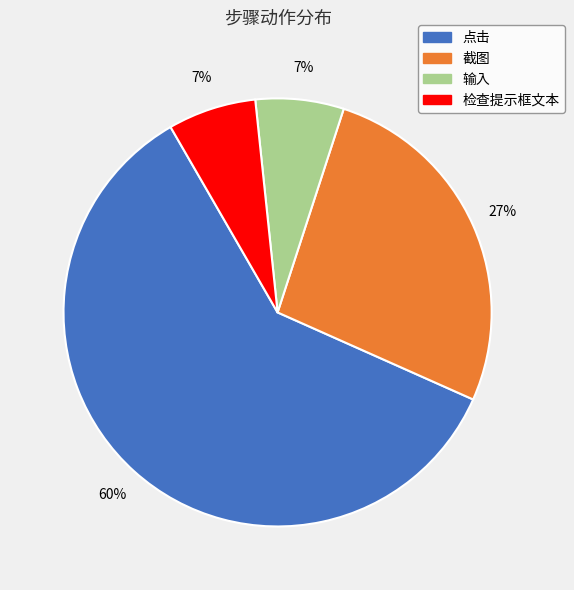

True or false: 点击 accounts for 75% of the total.

False